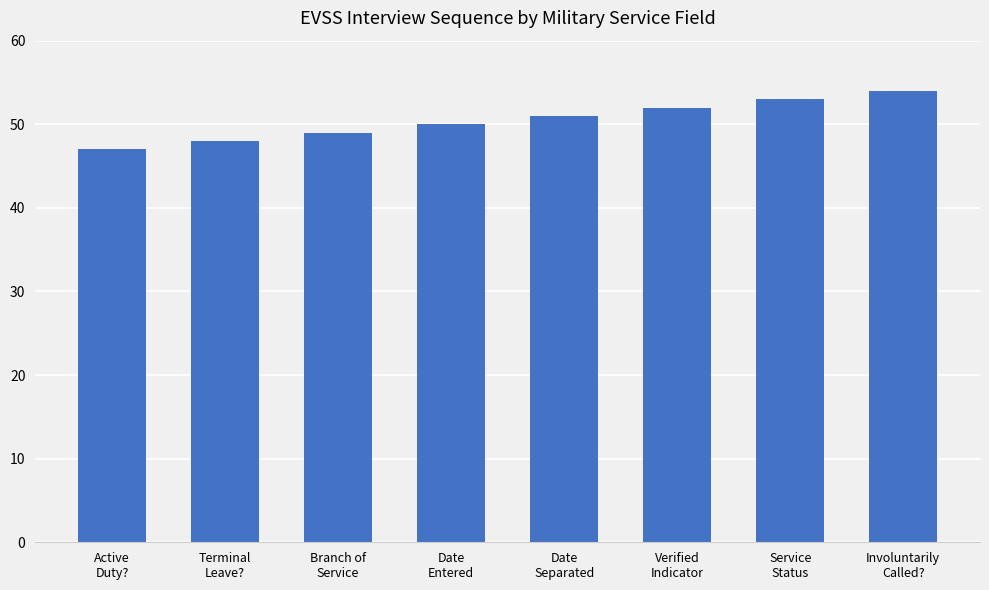

How many bars are there in total?

8